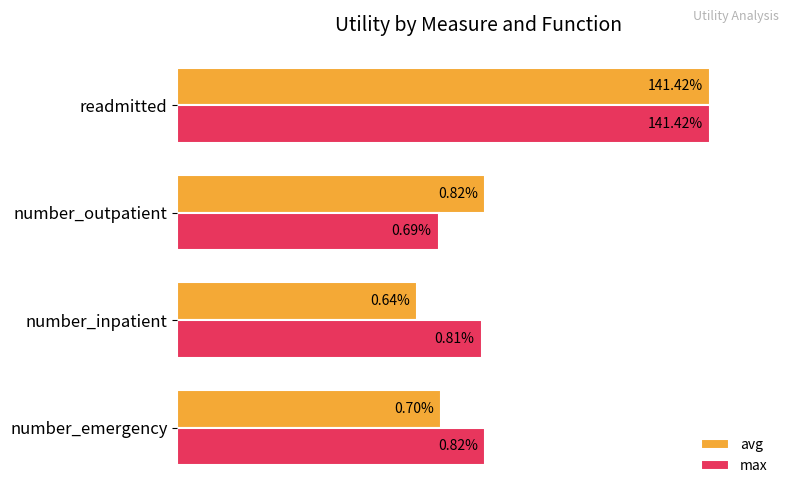

List the series in order of their overall mean, lowest first.

avg, max